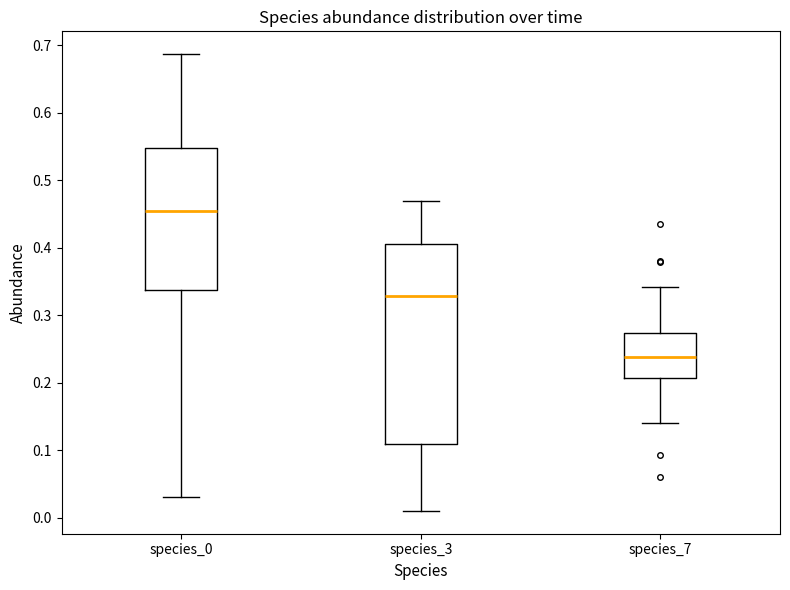

Reading left to right, transcribe this box plot: for each box, give where its median line is, the range the box spans, and where its two whiskers end, as read against the y-axis. The values are not printed on the chart, so give them approximately, as read against the axis.

species_0: median 0.46, box 0.34 to 0.55, whiskers 0.03 to 0.69
species_3: median 0.33, box 0.11 to 0.41, whiskers 0.01 to 0.47
species_7: median 0.24, box 0.21 to 0.27, whiskers 0.14 to 0.34